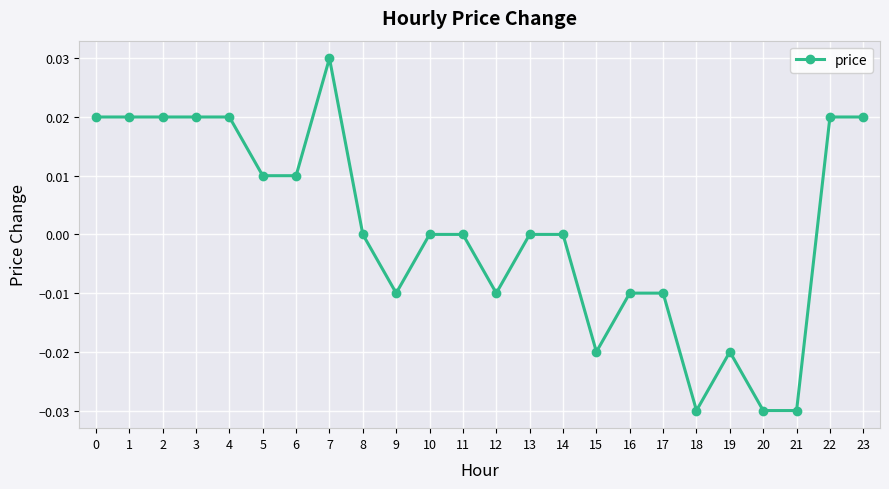

At which category does the chart reach its peak across all series?

7